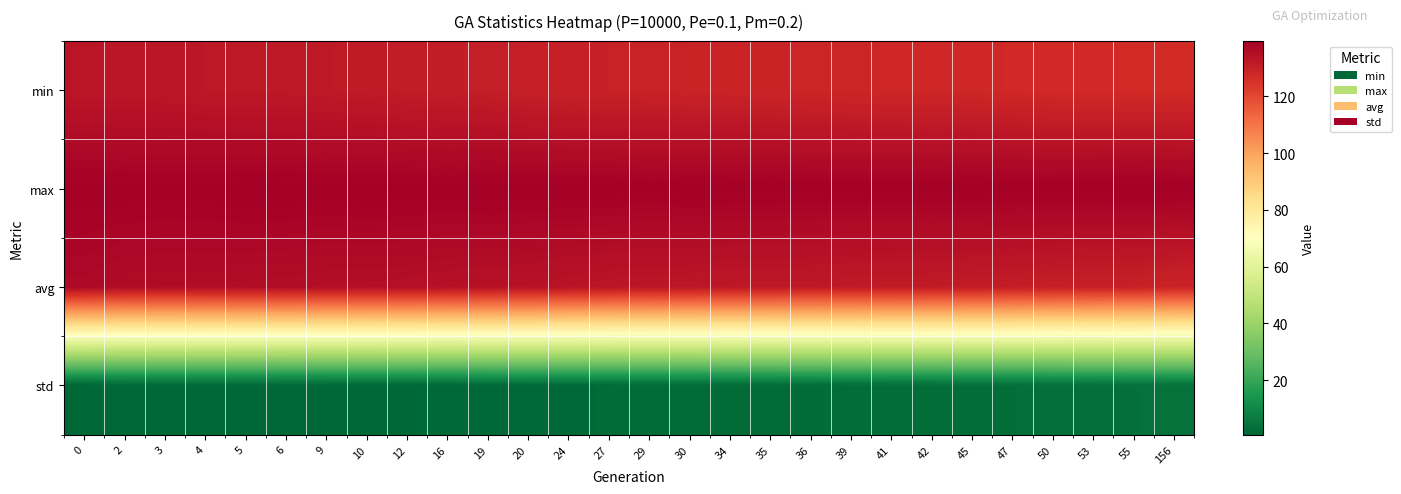

Rank the series by their maximum value, from lowest to highest.

std, min, avg, max